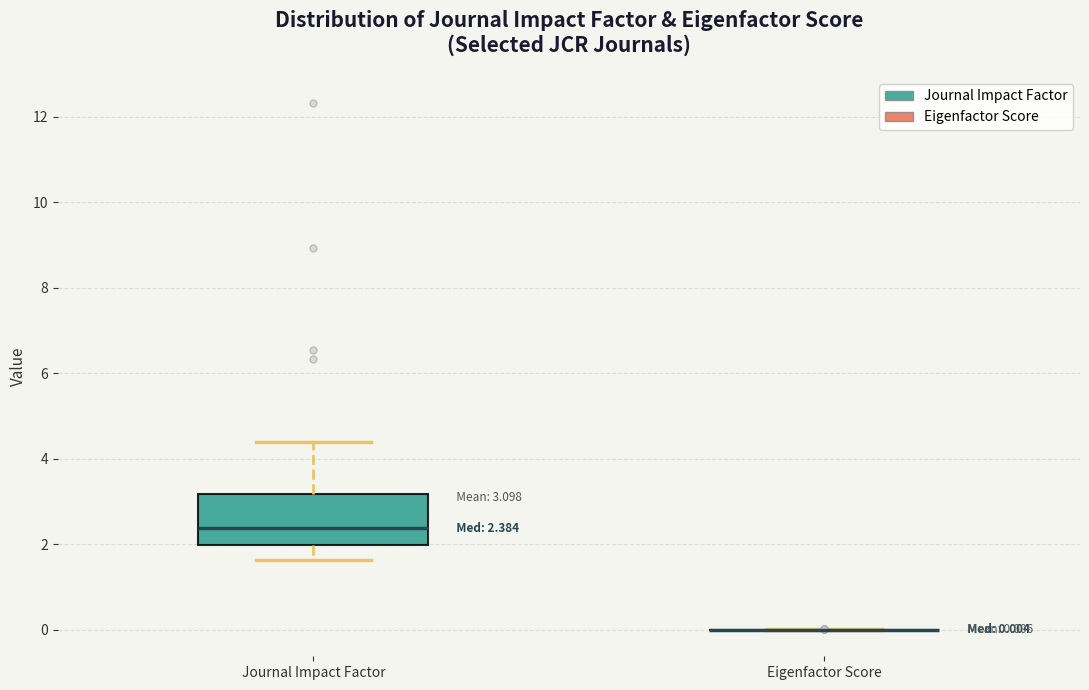

Which box is the tallest, from its lower edge to its upper edge?

Journal Impact Factor